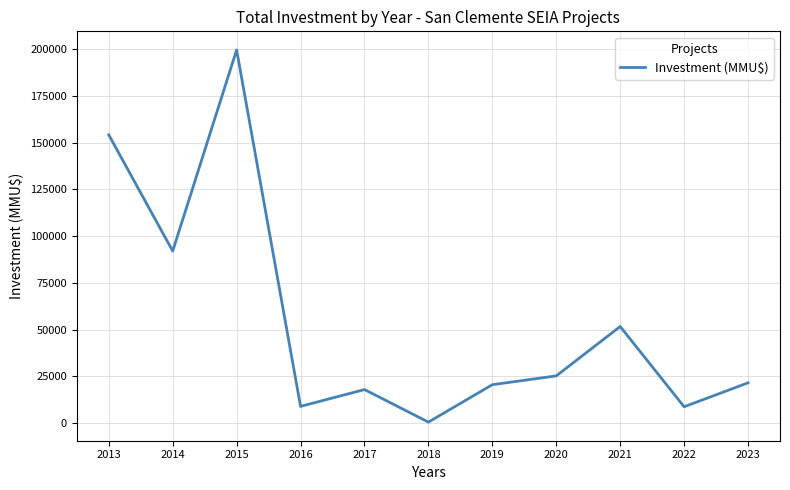

Approximately how many times larger is the value at 2023 compared to 2017?

1.2